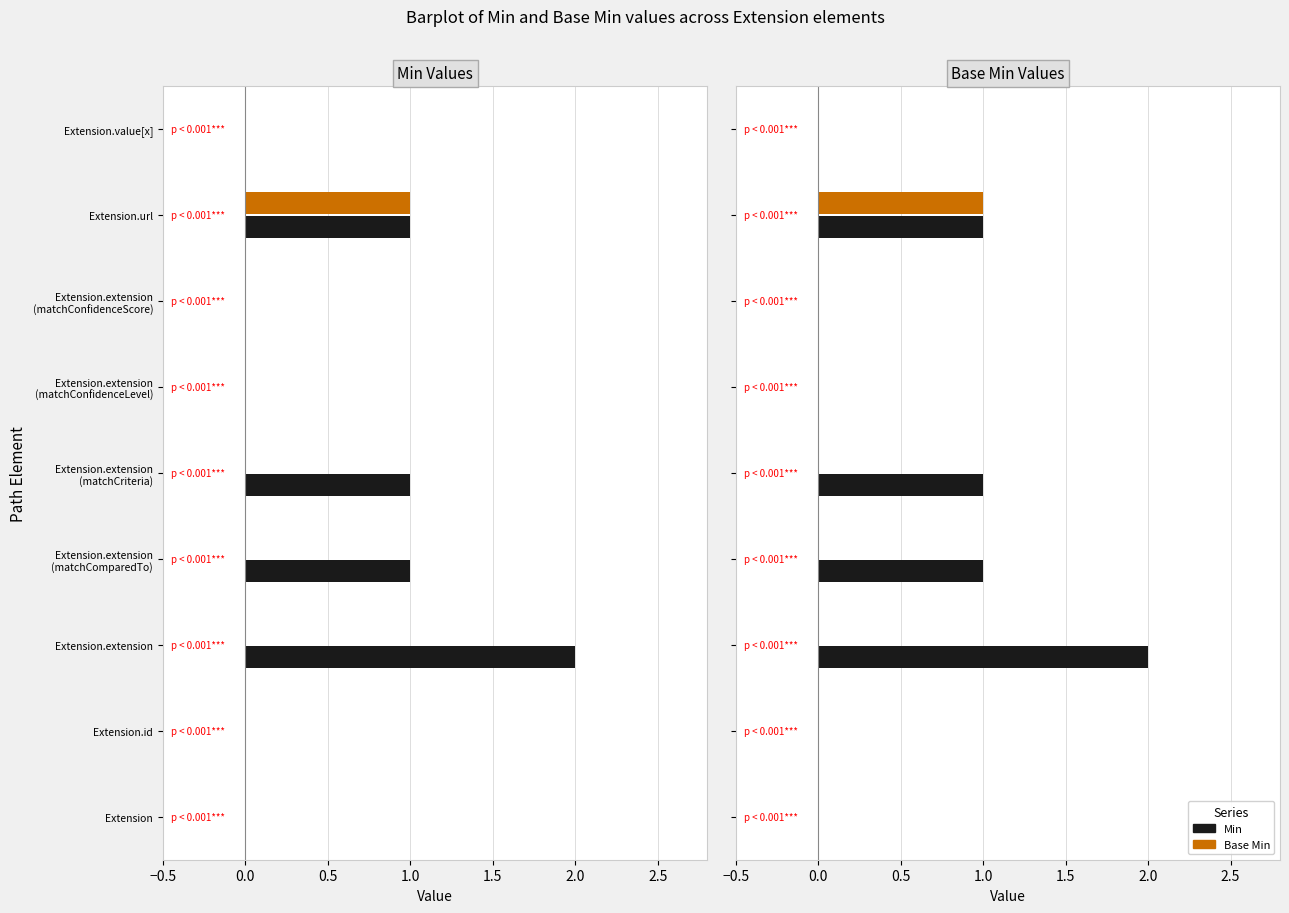

Does the chart contain any negative values?

No